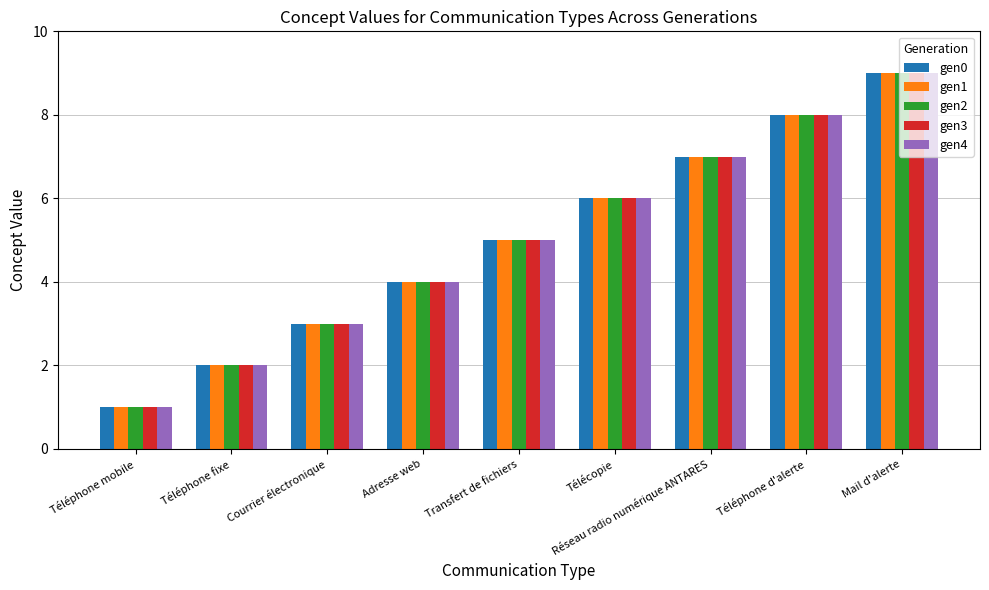

What are all the series names shown in the legend?

gen0, gen1, gen2, gen3, gen4